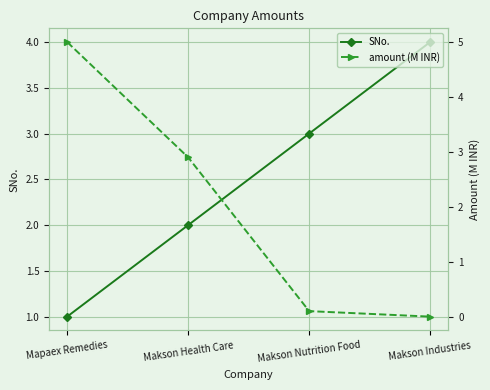

Reading left to right, list all the values displayed in this chart.

SNo.: 1.0	2.0	3.0	4.0
amount (M INR): 5.0	2.9	0.1	0.0